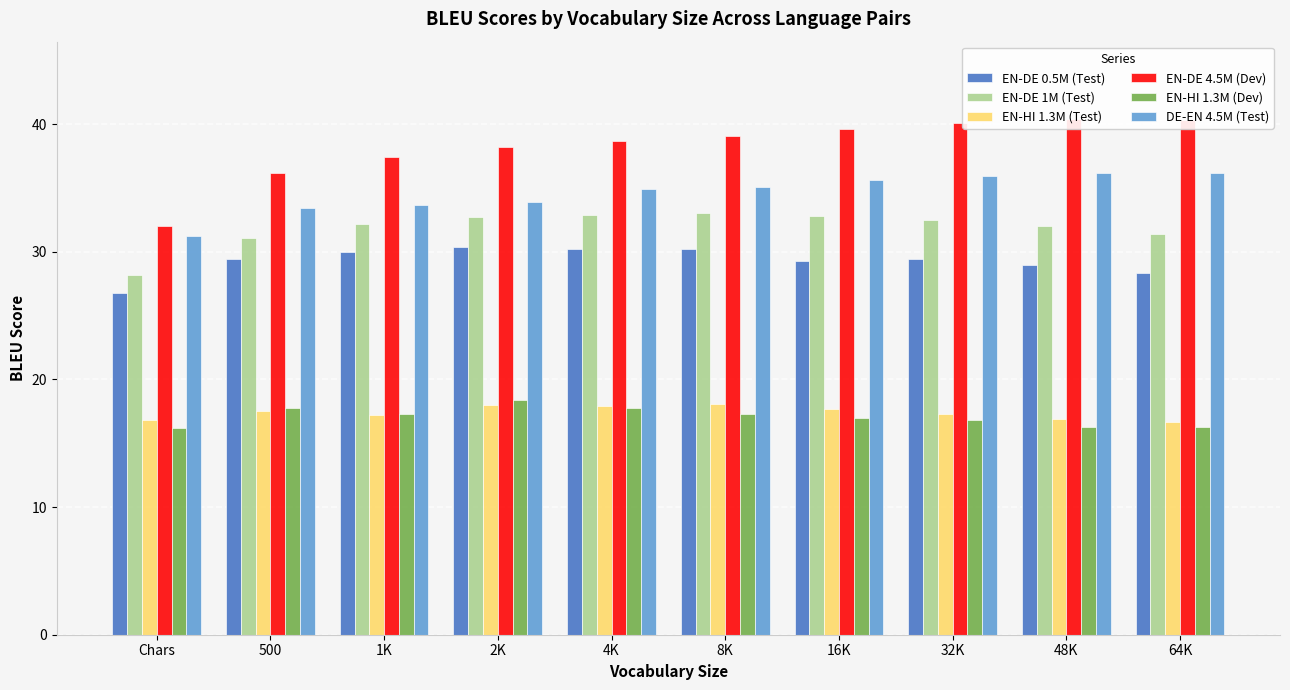

Which label corresponds to the smallest value in the chart?

Chars